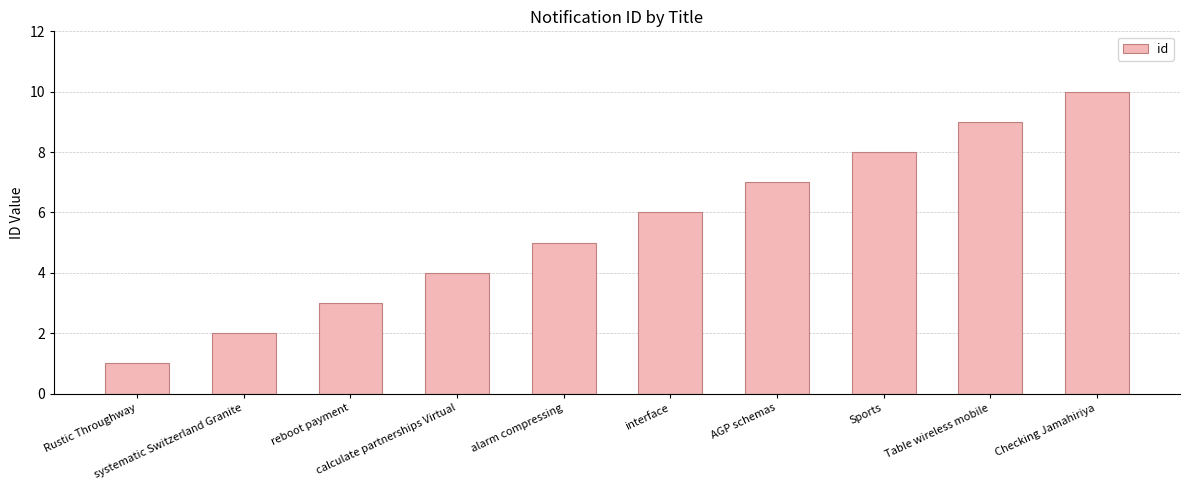

Rank the categories by value from lowest to highest.

Rustic Throughway, systematic Switzerland Granite, reboot payment, calculate partnerships Virtual, alarm compressing, interface, AGP schemas, Sports, Table wireless mobile, Checking Jamahiriya